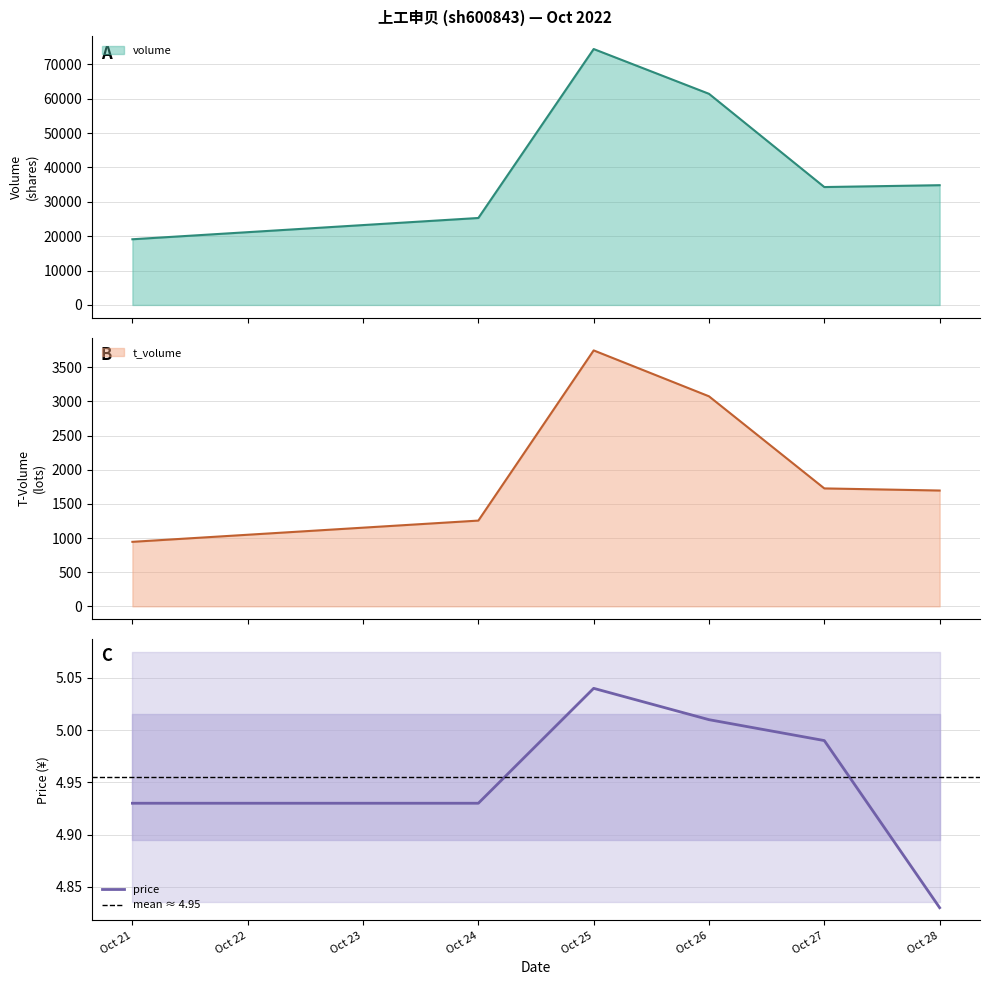

True or false: price and volume intersect in this chart.

False